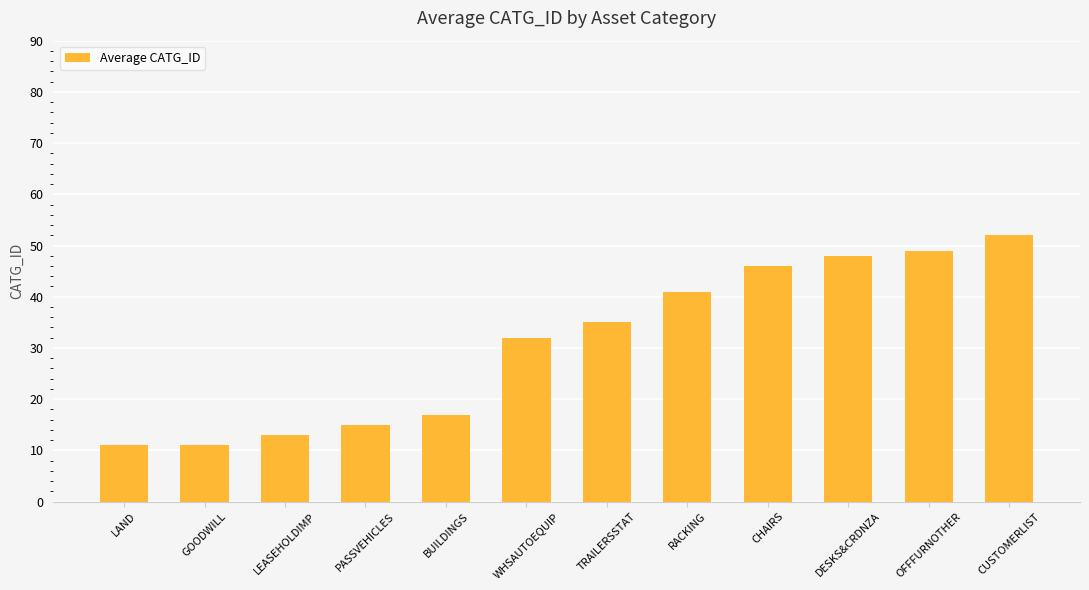

What is the difference between the second highest and minimum values?

38